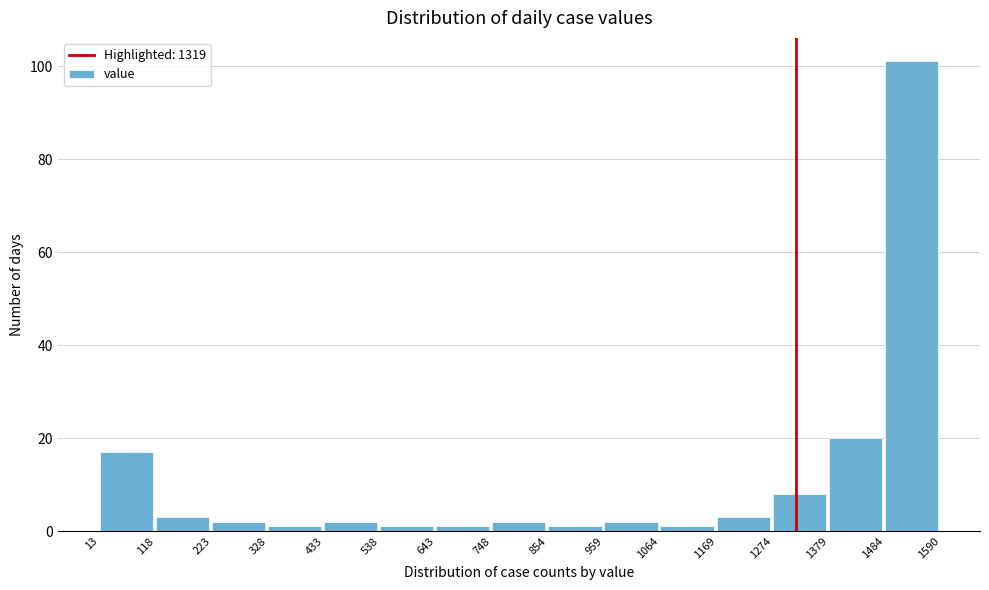

Over which range of the x-axis is the bar tallest?

1484 to 1590